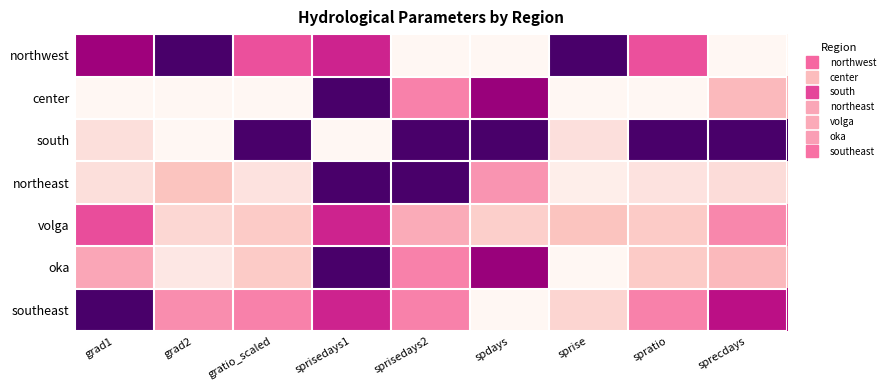

Reading left to right, what are all the values shown in this chart?

northwest: grad1=0.8	grad2=1.0	gratio_scaled=0.6	sprisedays1=0.7	sprisedays2=0.0	spdays=0.0	sprise=1.0	spratio=0.6	sprecdays=0.0
center: grad1=0.0	grad2=0.0	gratio_scaled=0.0	sprisedays1=1.0	sprisedays2=0.4	spdays=0.8	sprise=0.0	spratio=0.0	sprecdays=0.3
south: grad1=0.1	grad2=0.0	gratio_scaled=1.0	sprisedays1=0.0	sprisedays2=1.0	spdays=1.0	sprise=0.1	spratio=1.0	sprecdays=1.0
northeast: grad1=0.1	grad2=0.2	gratio_scaled=0.1	sprisedays1=1.0	sprisedays2=1.0	spdays=0.4	sprise=0.1	spratio=0.1	sprecdays=0.1
volga: grad1=0.6	grad2=0.2	gratio_scaled=0.2	sprisedays1=0.7	sprisedays2=0.3	spdays=0.2	sprise=0.2	spratio=0.2	sprecdays=0.4
oka: grad1=0.3	grad2=0.1	gratio_scaled=0.2	sprisedays1=1.0	sprisedays2=0.4	spdays=0.8	sprise=0.0	spratio=0.2	sprecdays=0.3
southeast: grad1=1.0	grad2=0.4	gratio_scaled=0.4	sprisedays1=0.7	sprisedays2=0.4	spdays=0.0	sprise=0.2	spratio=0.4	sprecdays=0.7